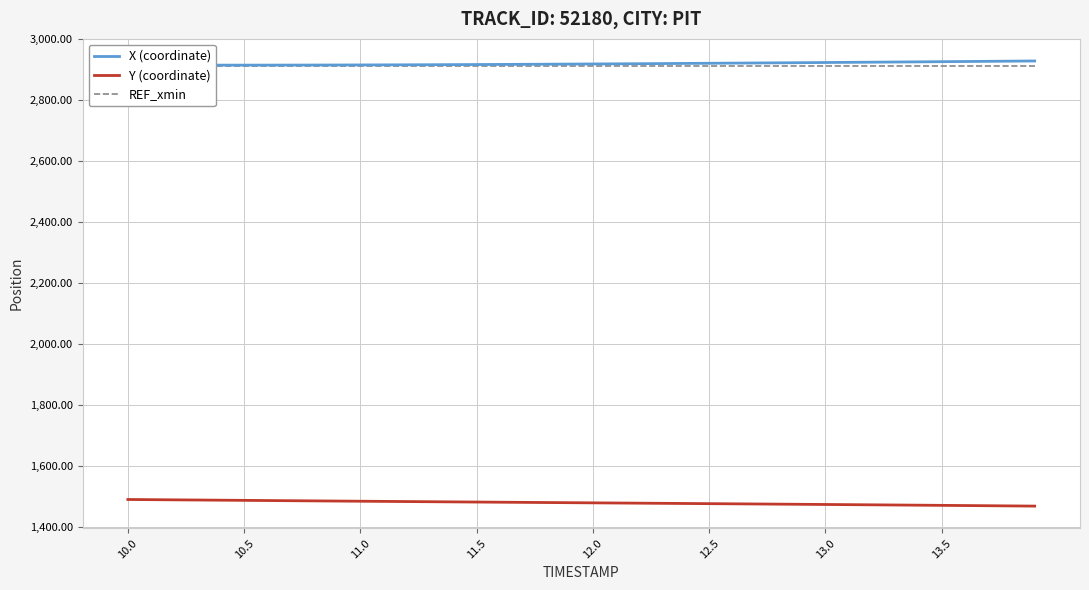

True or false: Y (coordinate) and X (coordinate) cross at least once.

False